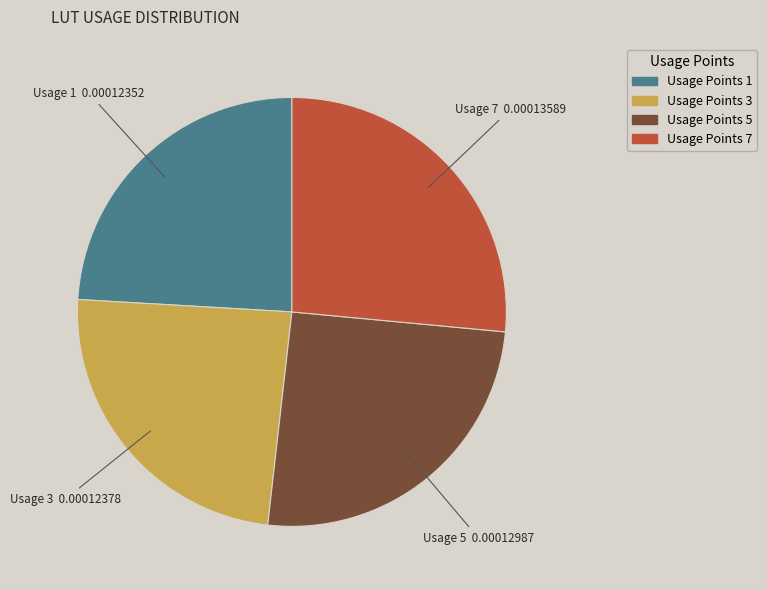

Count the number of slices in the pie.

4